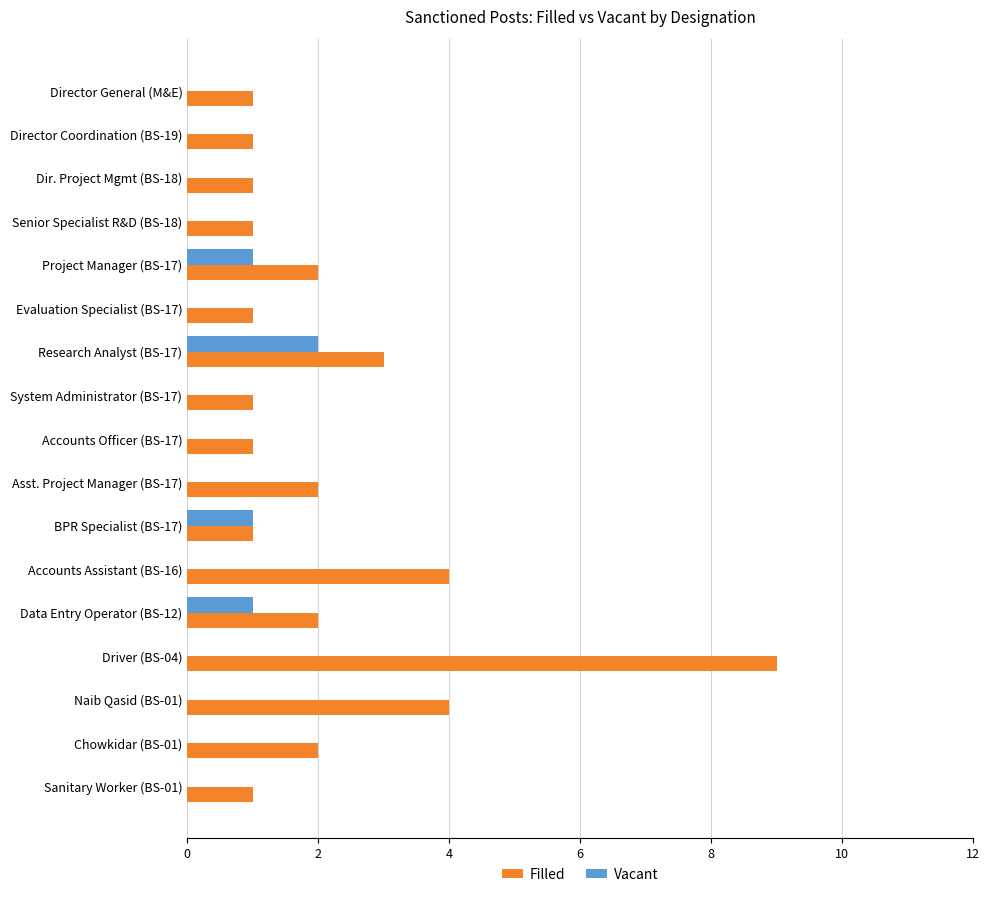

At which category is the sum across all series the highest?

Driver (BS-04)